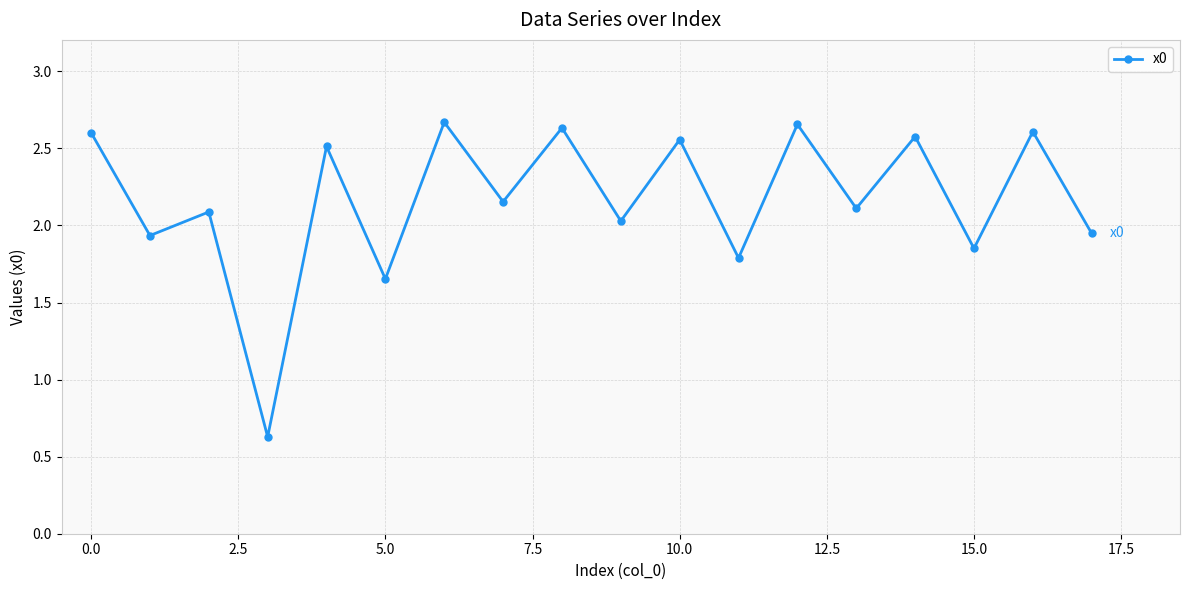

How many points are higher than both their immediate neighbors (excluding endpoints)?

8